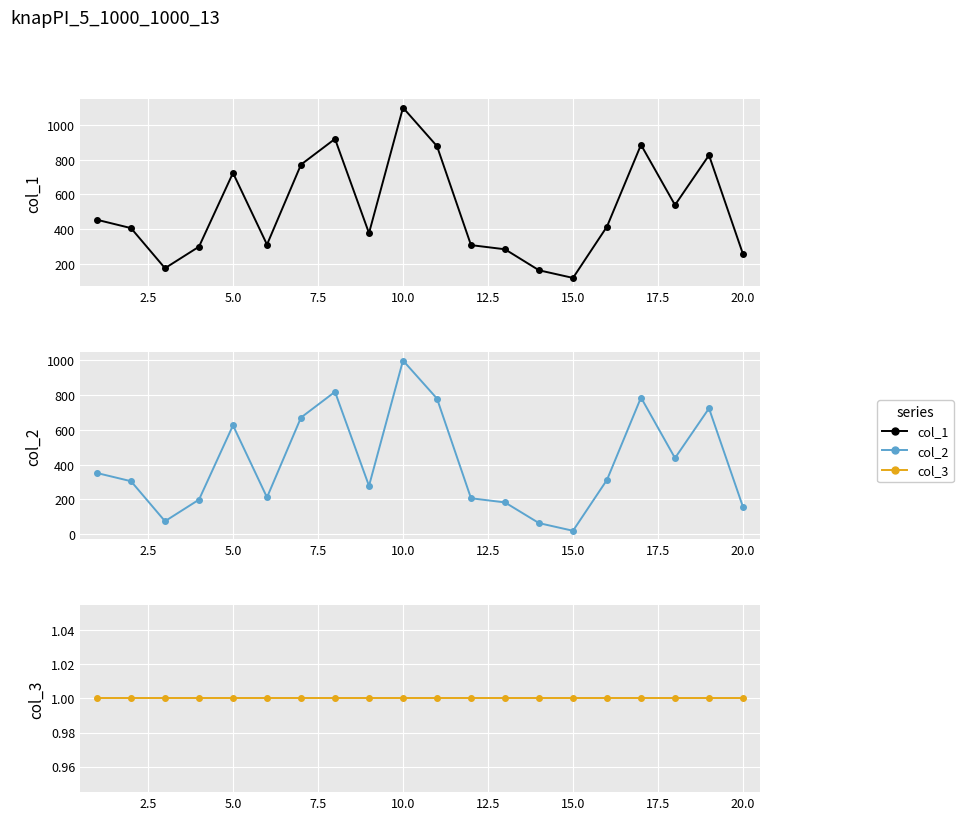

True or false: col_2 and col_1 cross at least once.

False